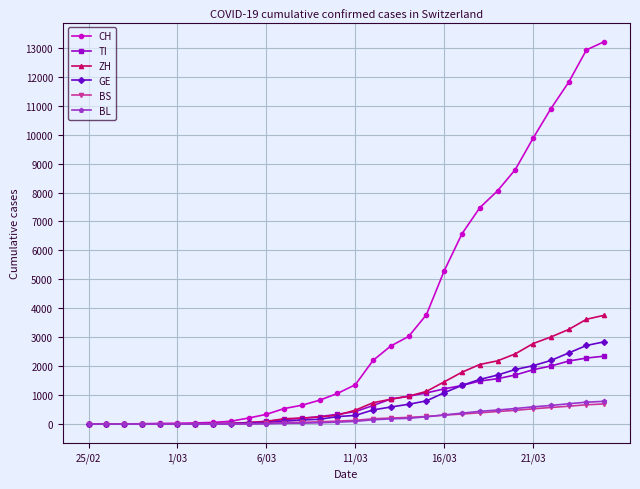

At how many categories does at least one series exceed 6033?

9